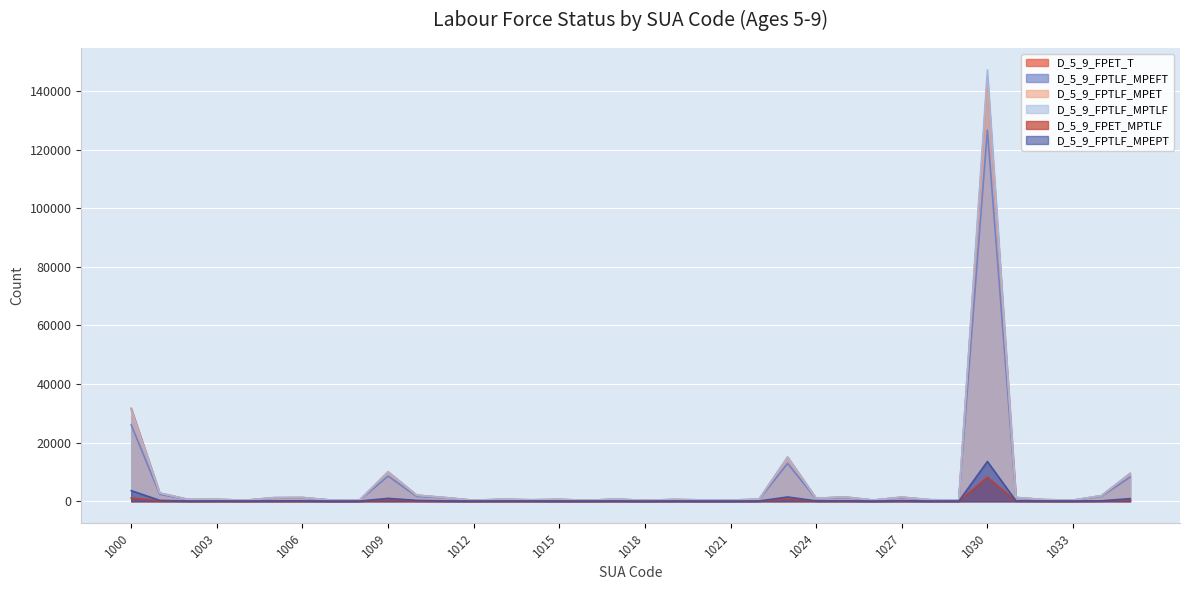

True or false: D_5_9_FPTLF_MPEFT and D_5_9_FPET_T cross at least once.

False